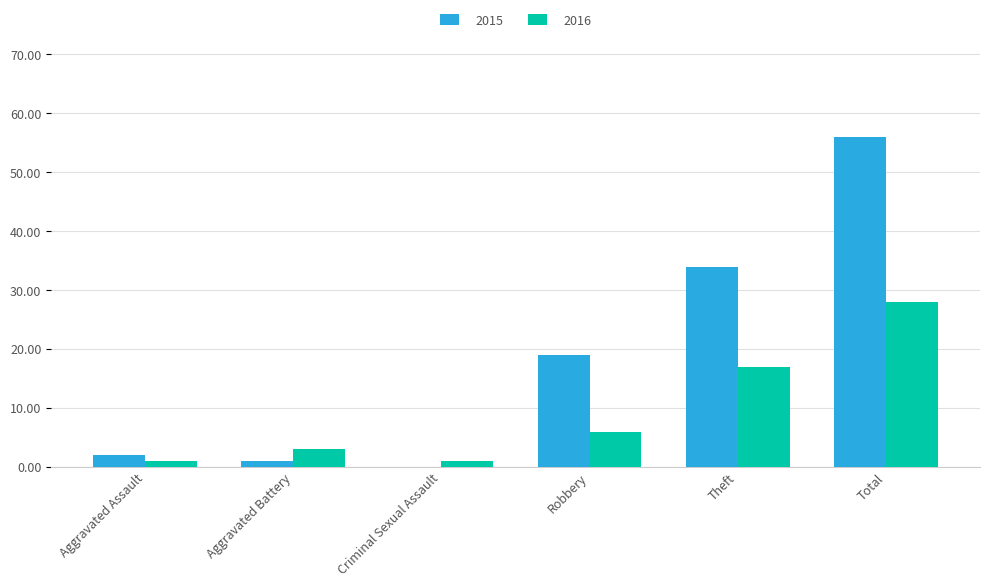

What is the average value of the 2016 series?

9